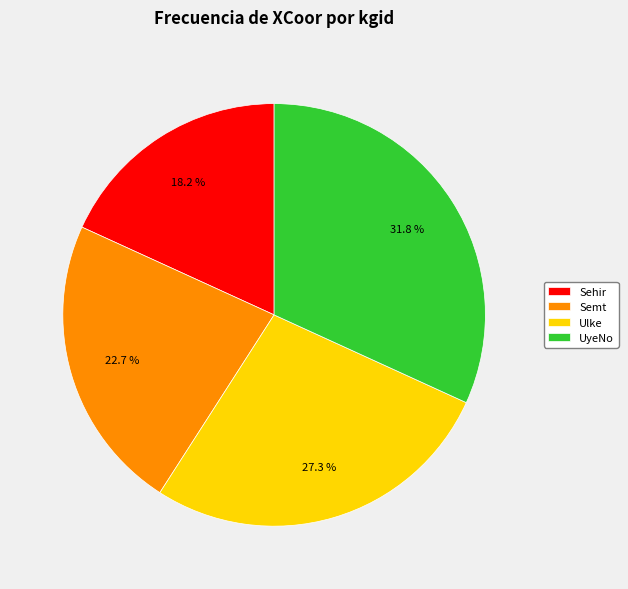

The Semt slice represents 23% of the pie. True or false?

True